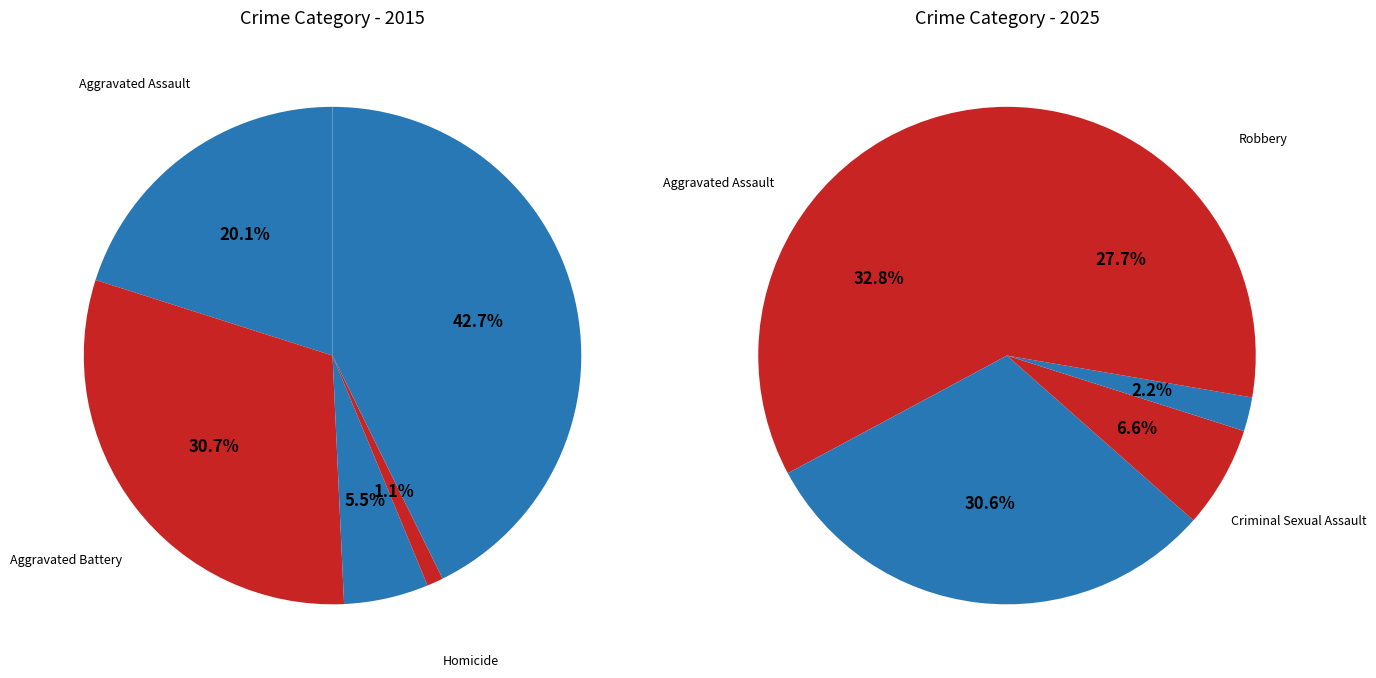

At values_2025, list the series in order from largest to smallest.

values_2015, values_2025